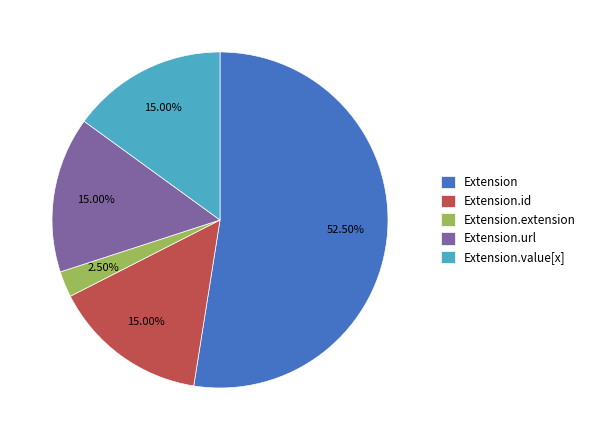

What portion of the pie excludes Extension.value[x]?

85.0%